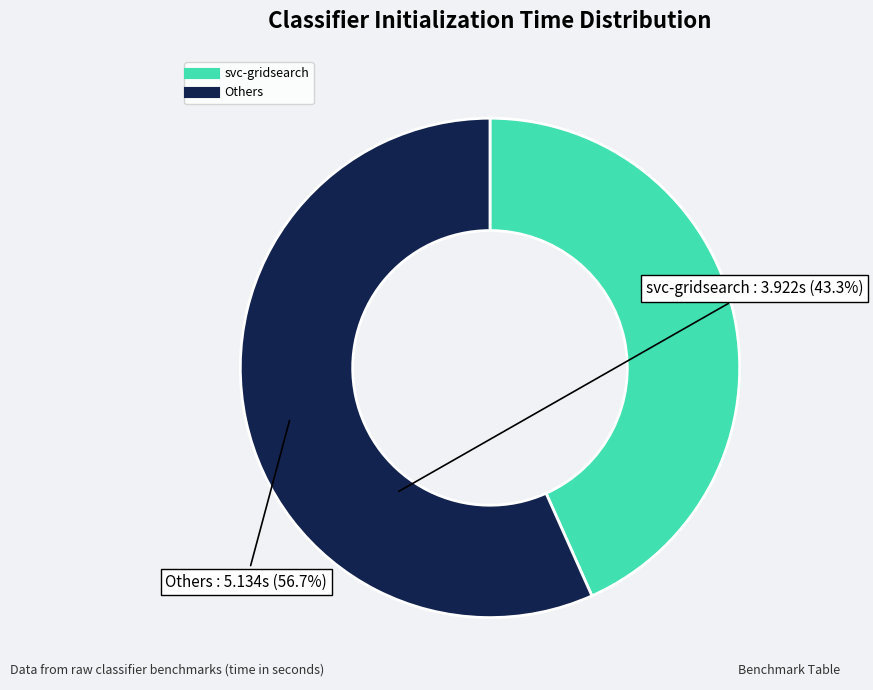

Does any single category account for the majority?

Yes